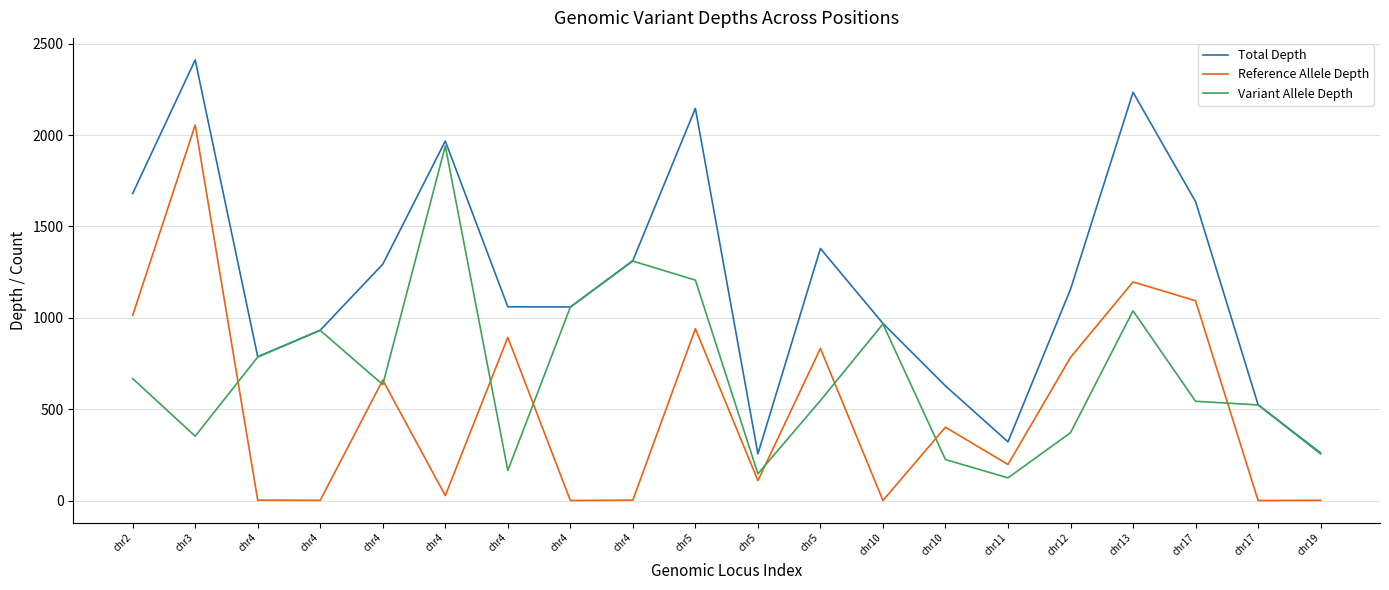

What are all the series names shown in the legend?

Total Depth, Reference Allele Depth, Variant Allele Depth